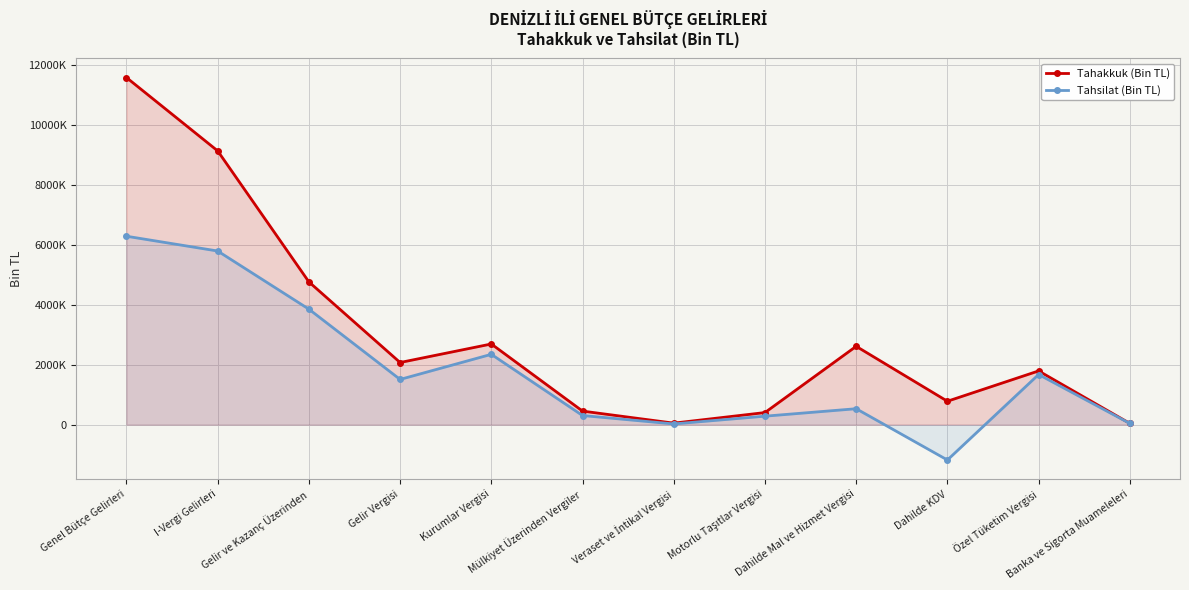

What are all the series names shown in the legend?

Tahakkuk (Bin TL), Tahsilat (Bin TL)